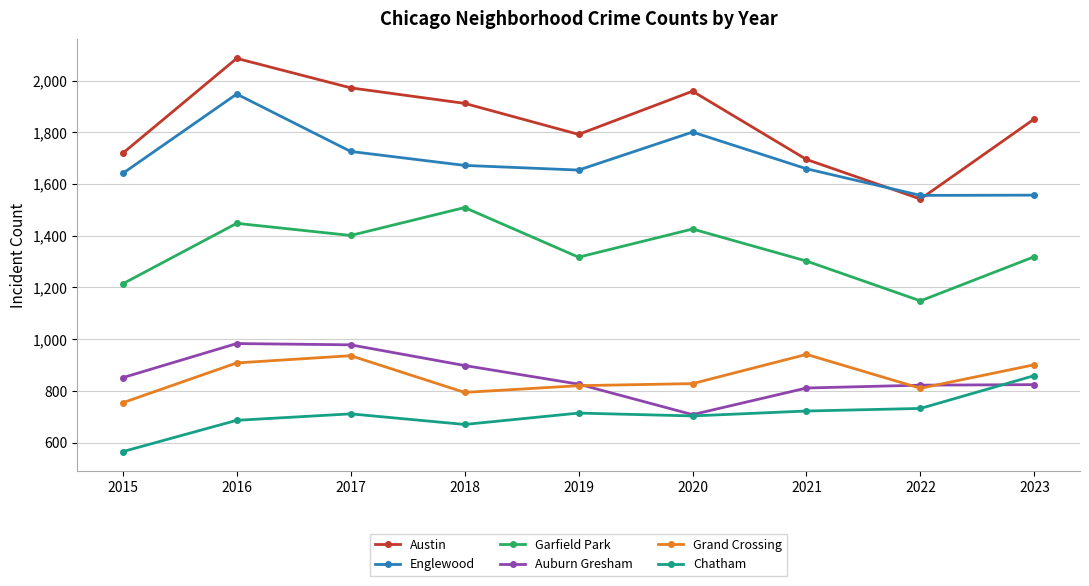

Between 2016 and 2017, which series saw the biggest shift?

Englewood